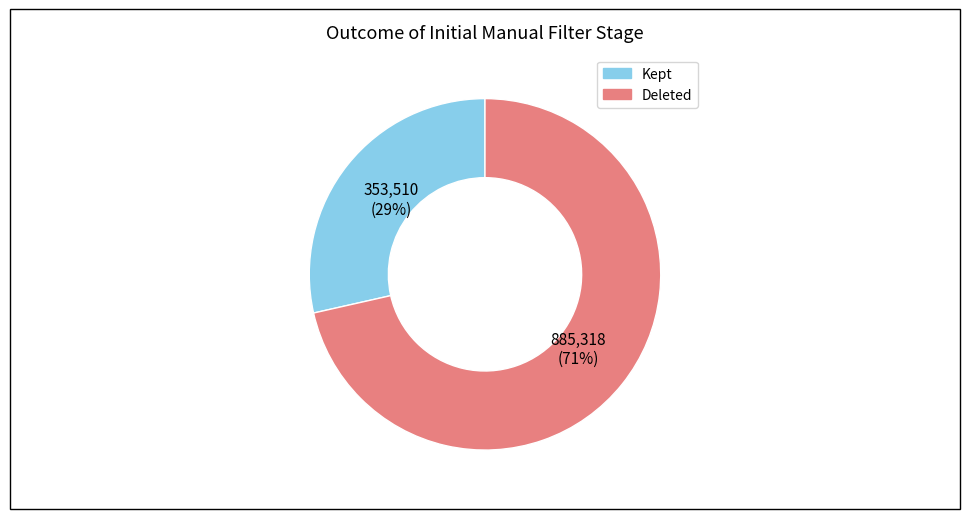

Count the number of slices in the pie.

2